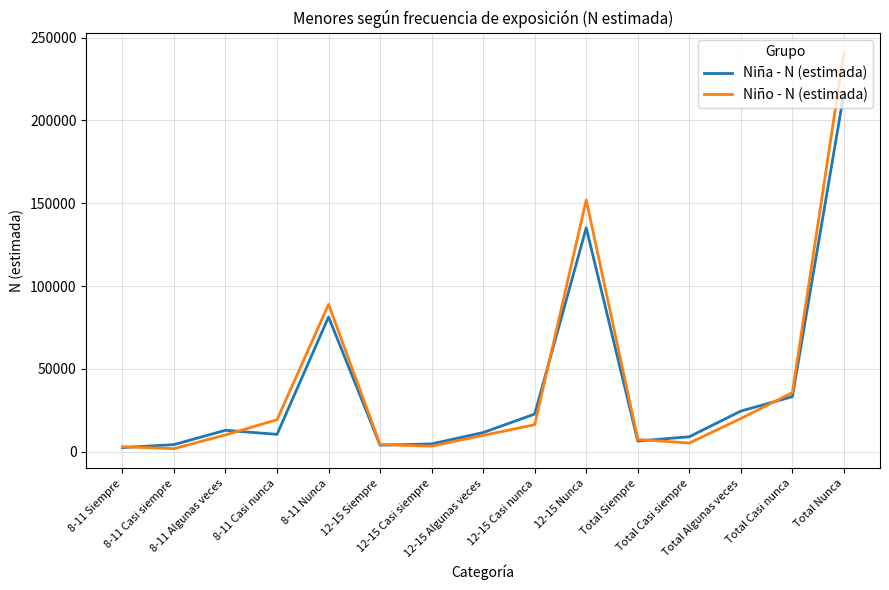

At which label is Niño - N (estimada) closest to 121473?

12-15 Nunca